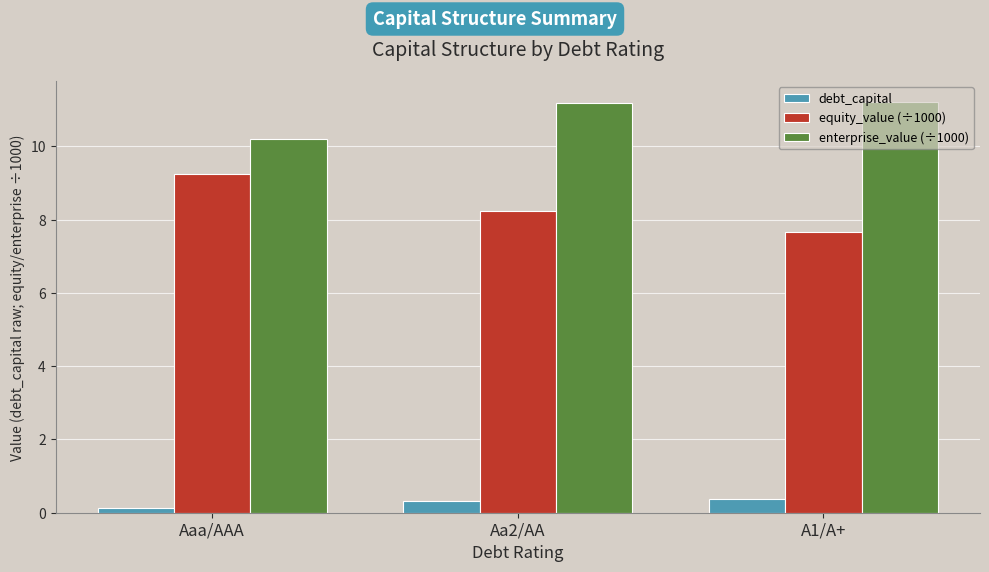

Rank the series by their maximum value, from lowest to highest.

debt_capital, equity_value (÷1000), enterprise_value (÷1000)